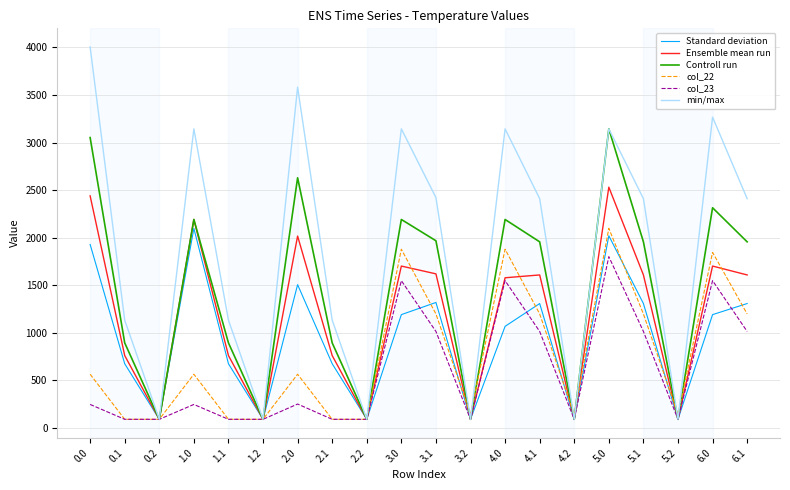

In Standard deviation, how many points are lower than both neighbors (excluding endpoints)?

6